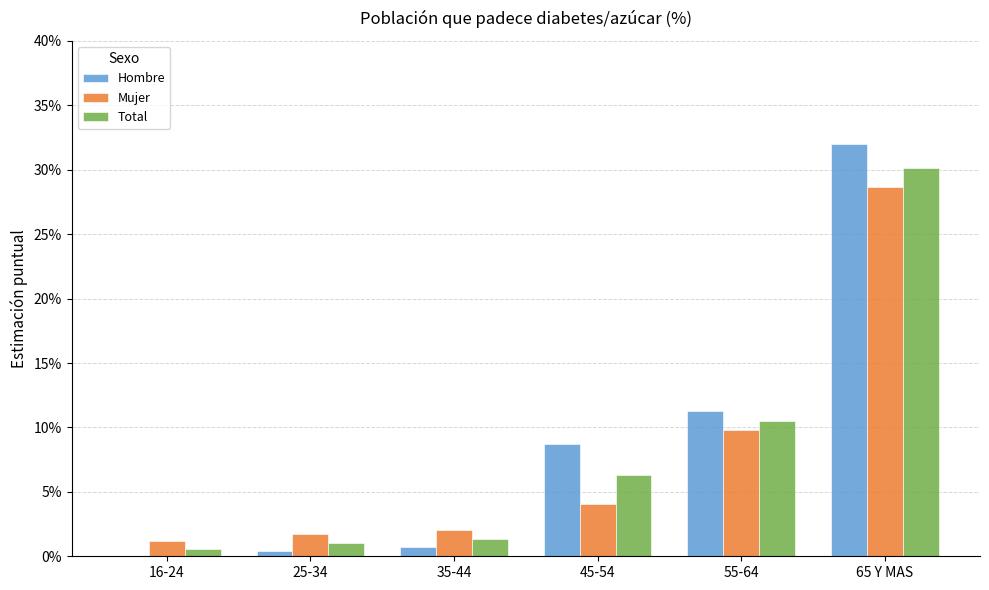

What are all the series names shown in the legend?

Hombre, Mujer, Total